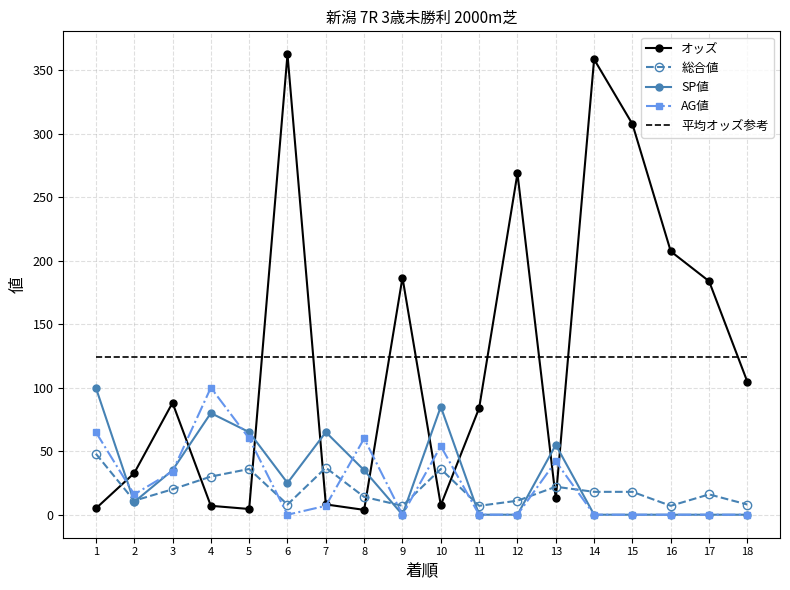

Rank the series at 1 from lowest to highest value.

オッズ, 総合値, AG値, SP値, 平均オッズ参考